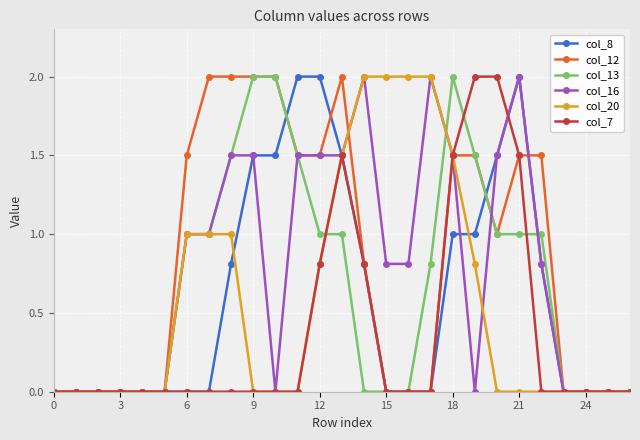

What is the highest value of the col_13 series?

2.0